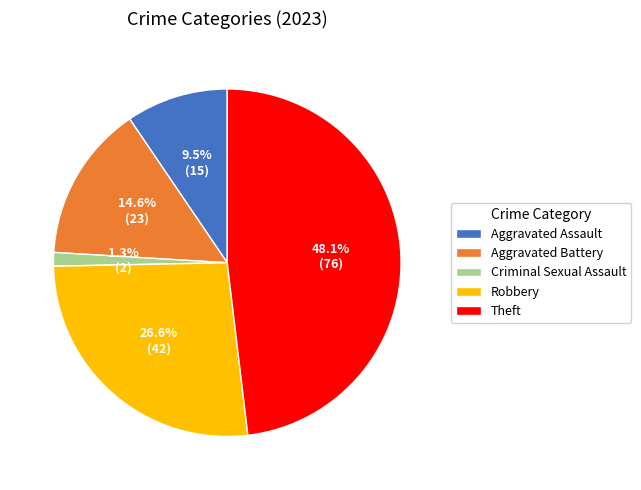

Is there any slice that represents more than half of the pie?

No